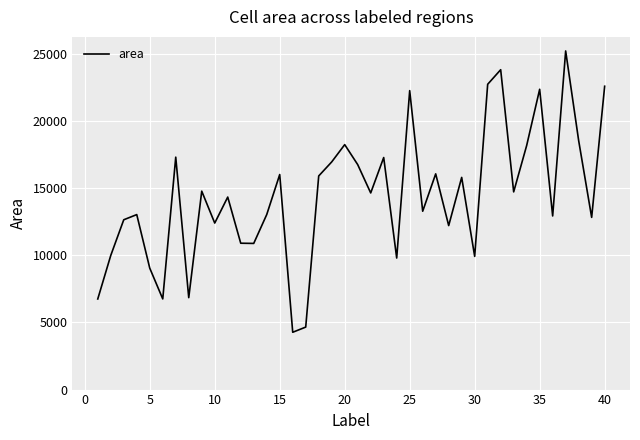

Does the chart display data point markers on the line(s)?

No